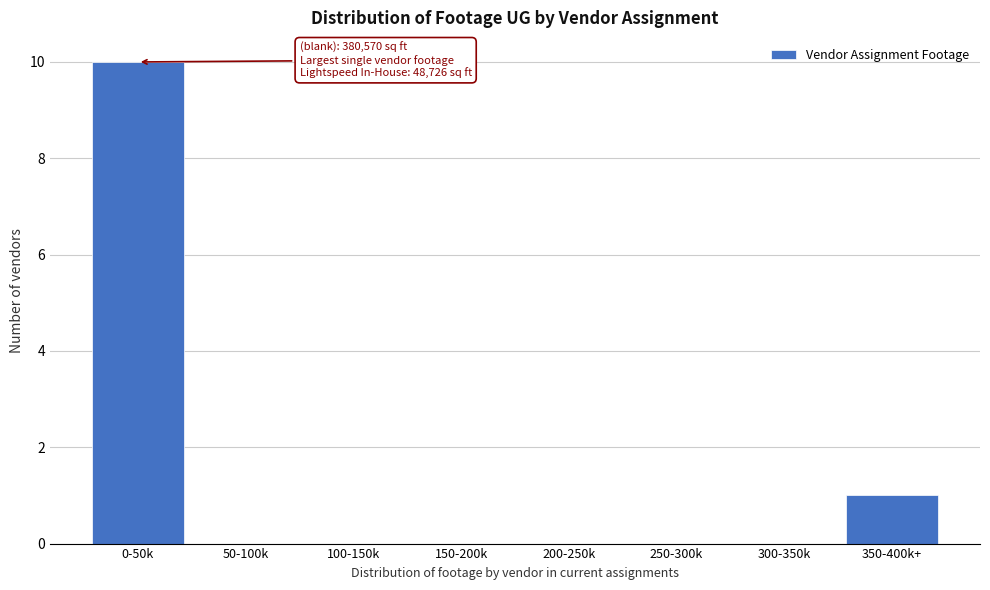

Reading left to right, extract all data points from this chart.

0-50k=10	50-100k=0	100-150k=0	150-200k=0	200-250k=0	250-300k=0	300-350k=0	350-400k+=1